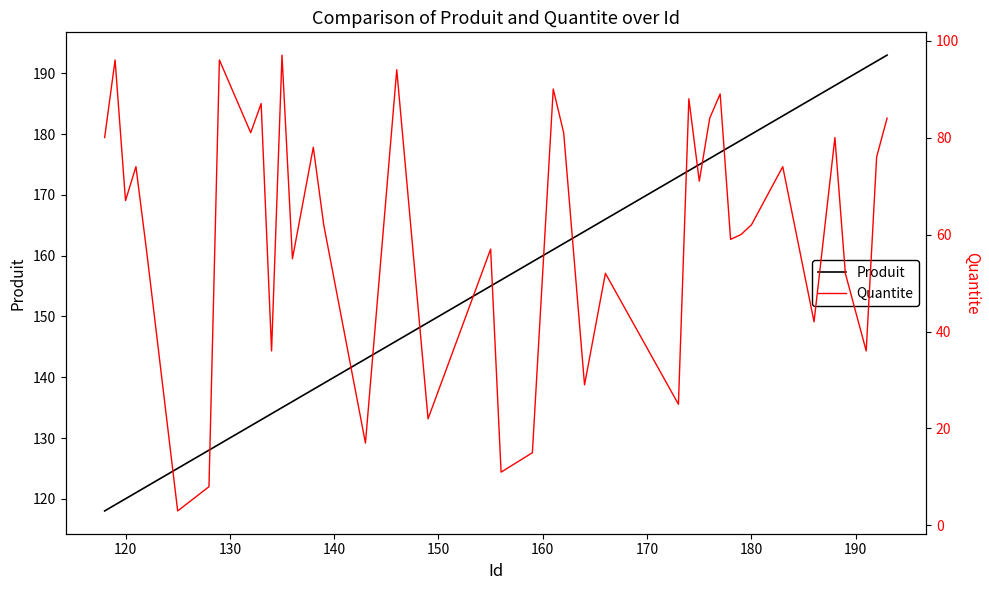

Which series has the widest spread of values?

Quantite